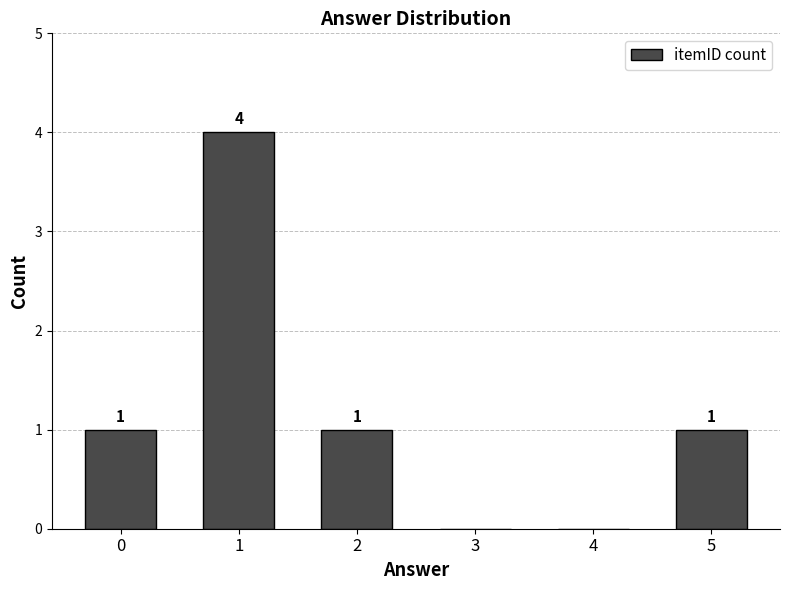

What is the sum of all values?

7